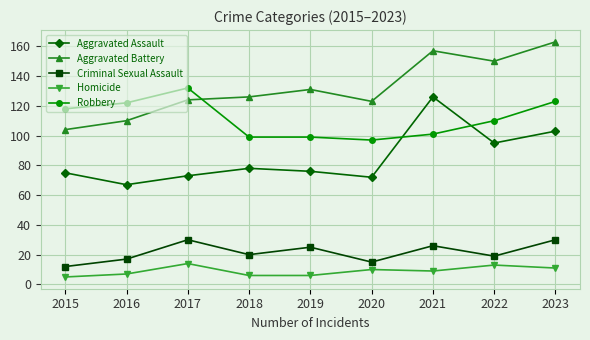

Reading left to right, list all the values displayed in this chart.

Aggravated Assault: 75	67	73	78	76	72	126	95	103
Aggravated Battery: 104	110	124	126	131	123	157	150	163
Criminal Sexual Assault: 12	17	30	20	25	15	26	19	30
Homicide: 5	7	14	6	6	10	9	13	11
Robbery: 118	122	132	99	99	97	101	110	123